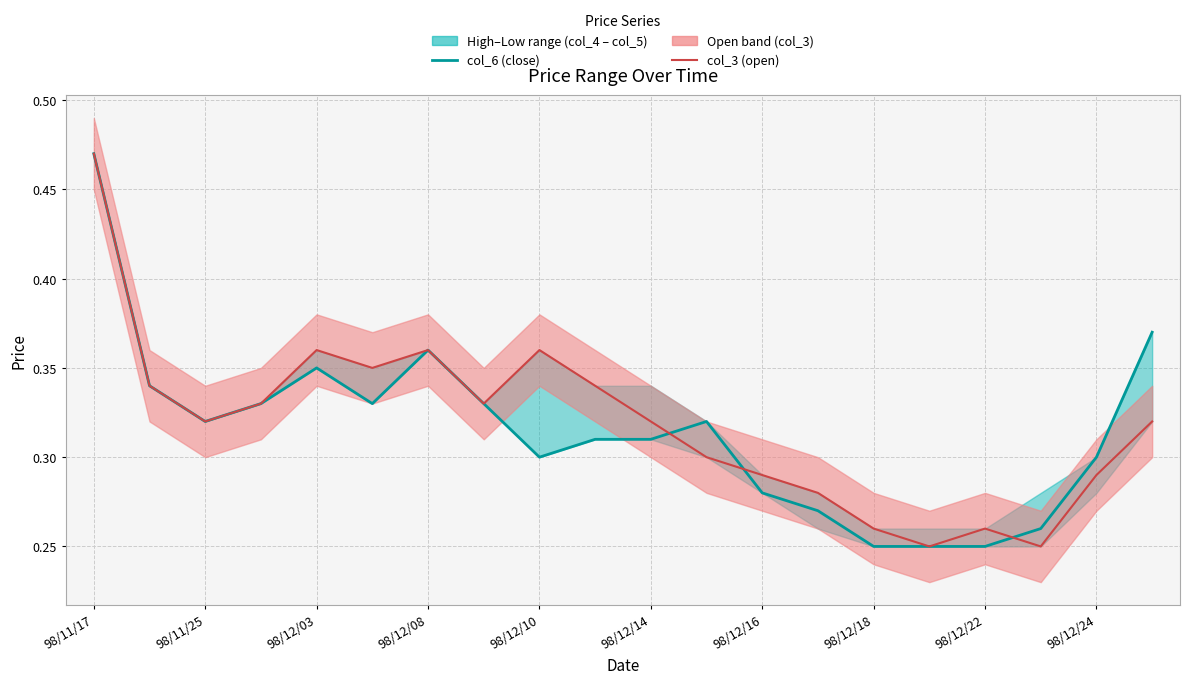

True or false: col_6 (close) has a value of 0.3 at 98/12/14.

True